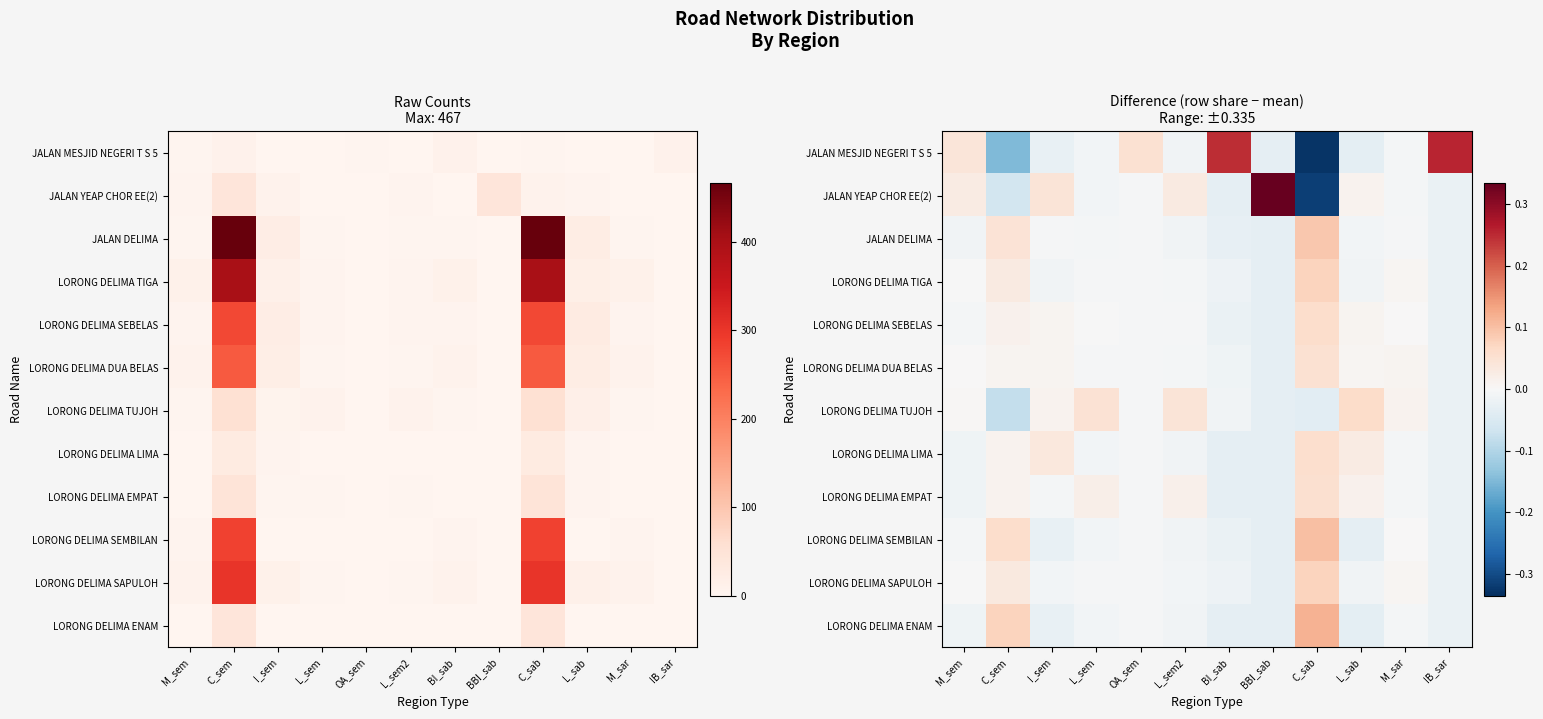

List the series in order of their peak value, lowest first.

LORONG DELIMA DUA BELAS, LORONG DELIMA EMPAT, LORONG DELIMA LIMA, LORONG DELIMA SEBELAS, LORONG DELIMA TUJOH, LORONG DELIMA TIGA, LORONG DELIMA SAPULOH, JALAN DELIMA, LORONG DELIMA SEMBILAN, LORONG DELIMA ENAM, JALAN MESJID NEGERI T S 5, JALAN YEAP CHOR EE(2)